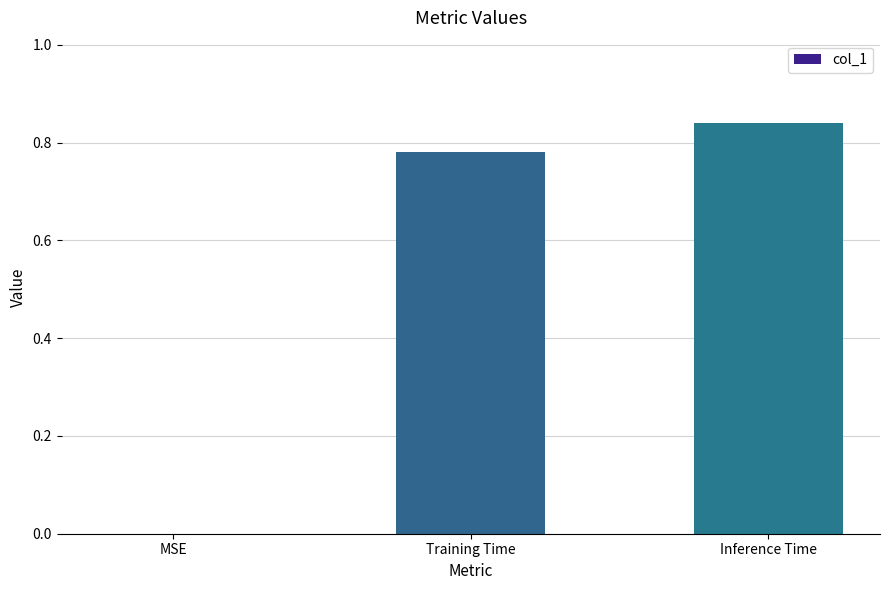

True or false: the data shows 0.5 at Training Time.

False